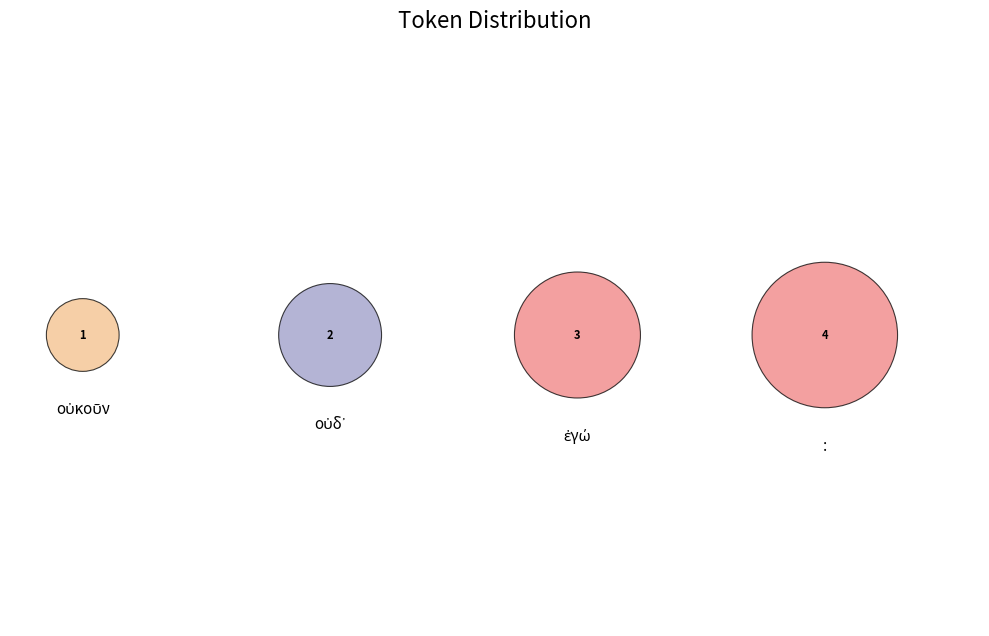

To the nearest percent, what portion does : represent?

40%